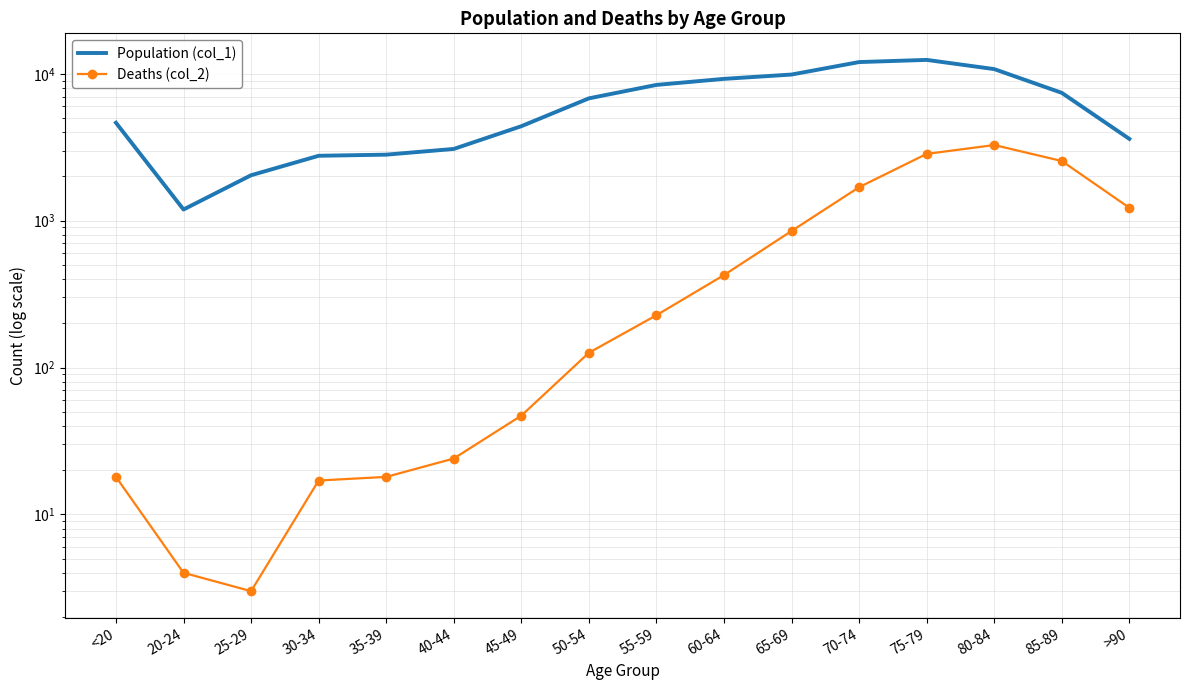

Which category has the highest value across all series?

75-79